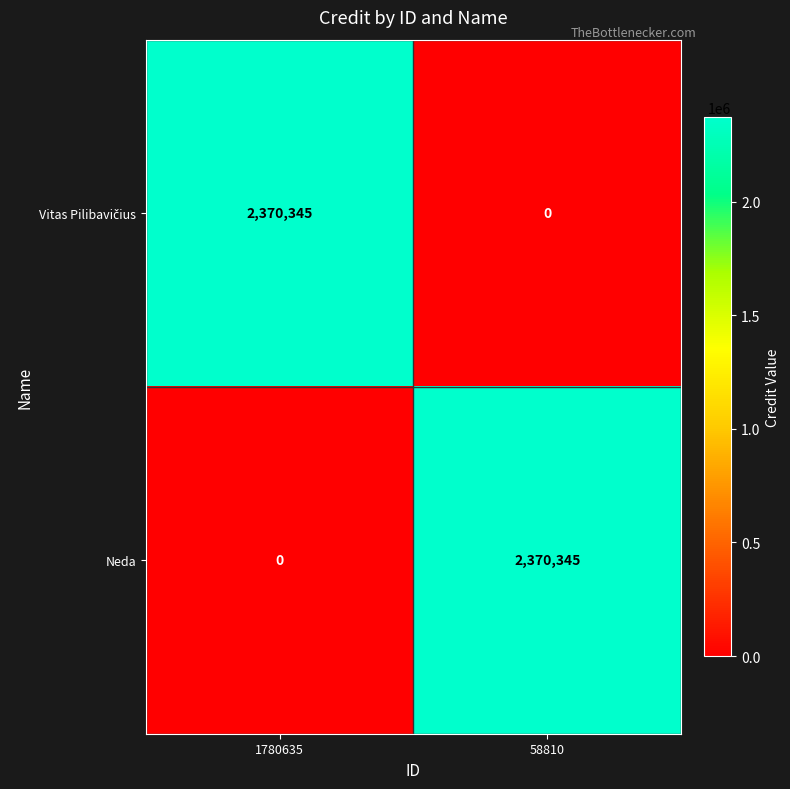

The Neda series shows 1391208 at 58810. True or false?

False